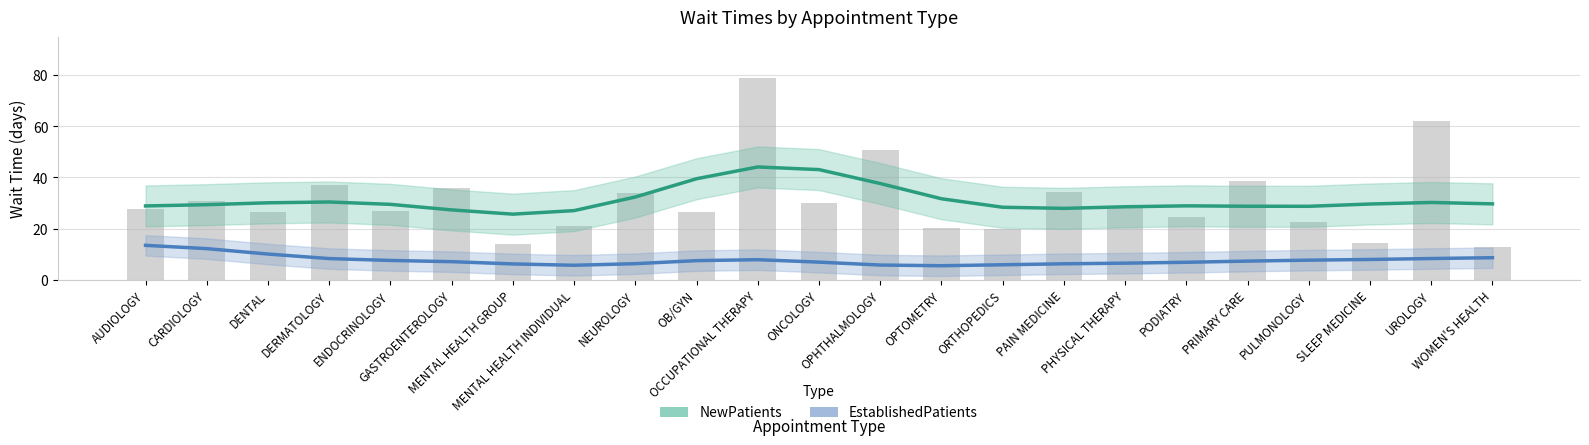

Does the chart contain any negative values?

No